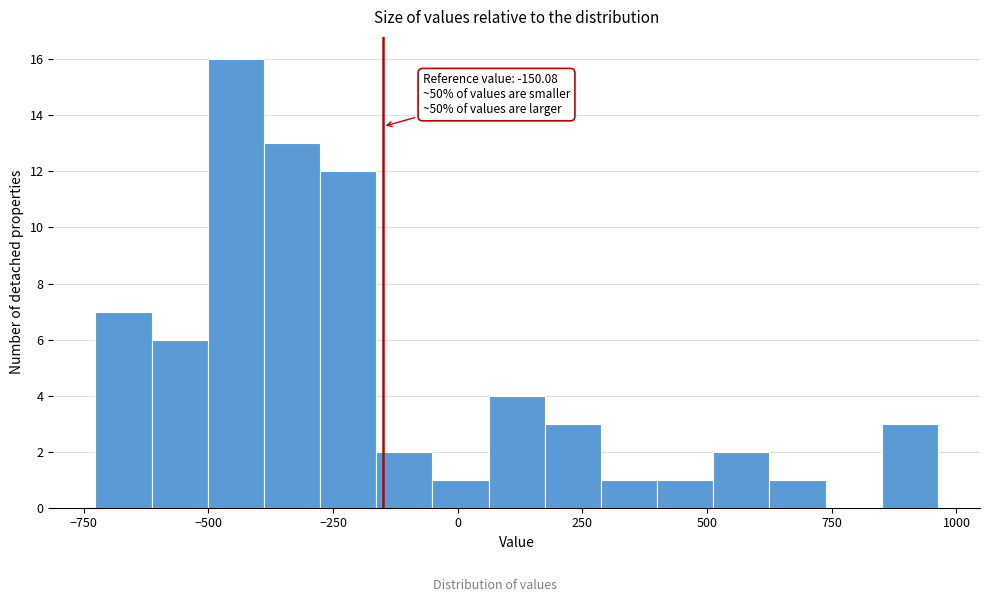

Read against the x-axis, roughly where is the centre of the tallest bar?

-450